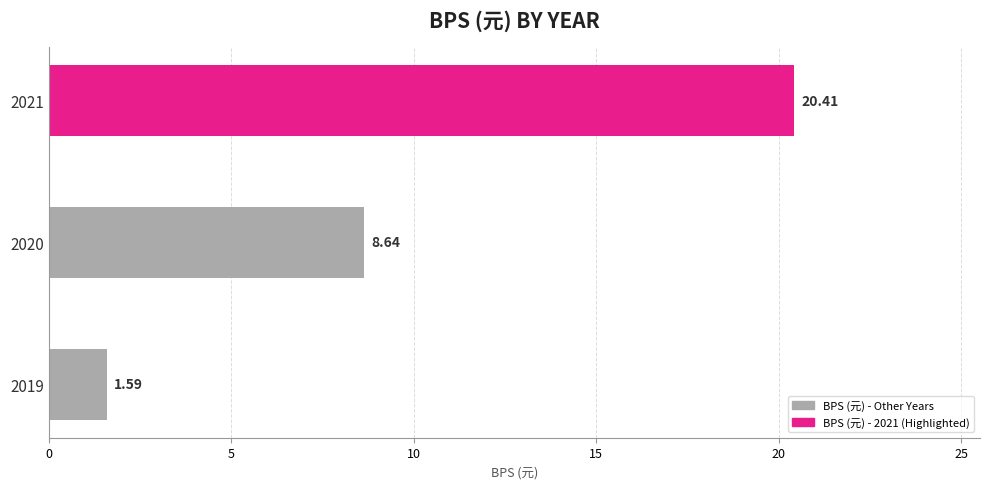

What is the difference between the maximum and minimum values?

18.8